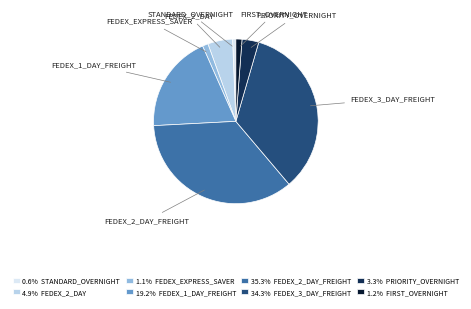

What is the ratio of the value at 19.2% FEDEX_1_DAY_FREIGHT to the value at 35.3% FEDEX_2_DAY_FREIGHT?

0.5